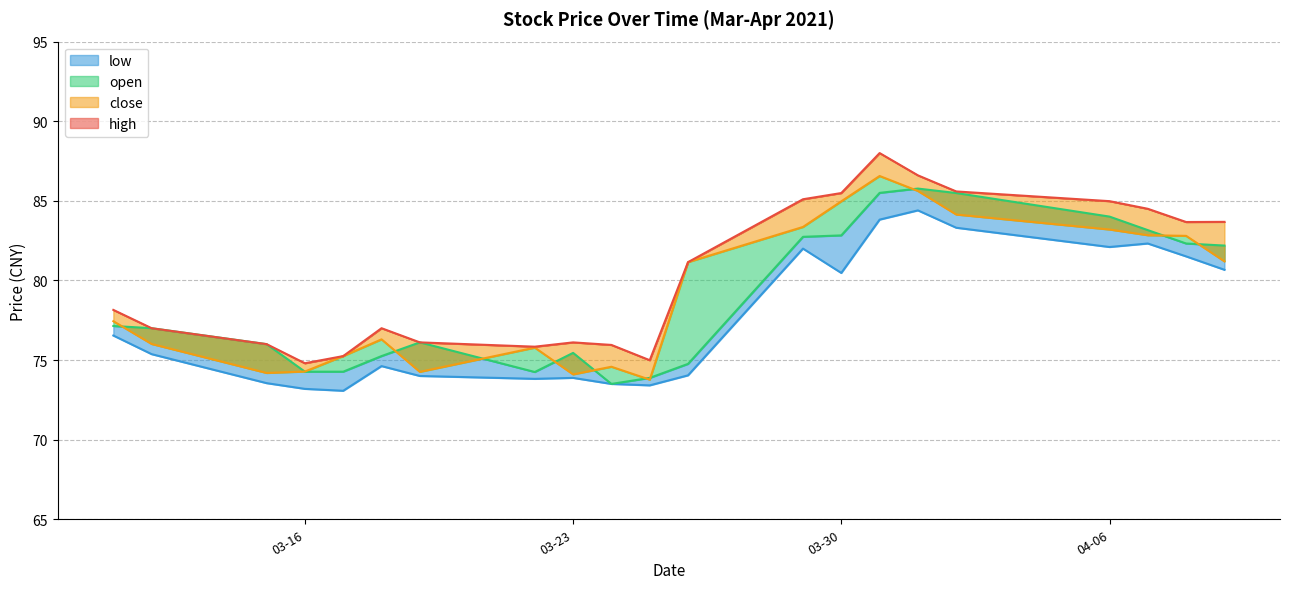

What is the average value of the low series?

77.6